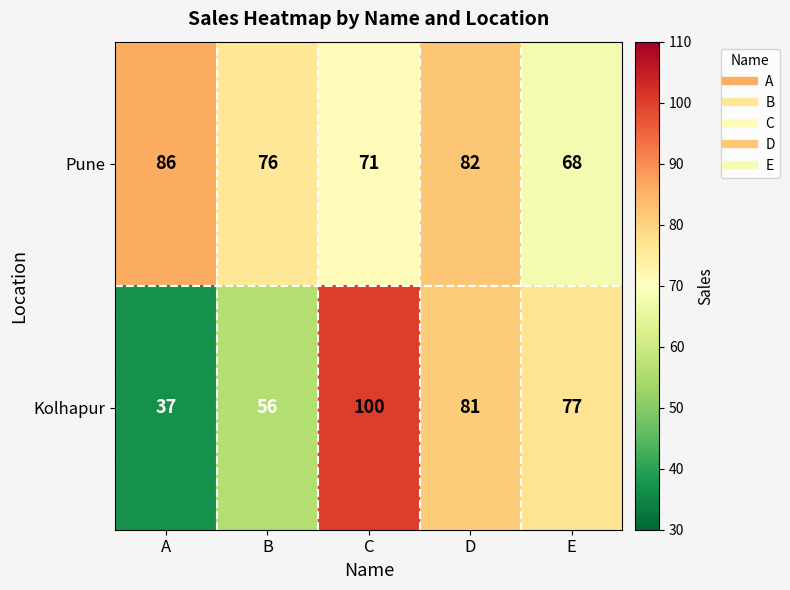

What is the greatest value displayed?

100